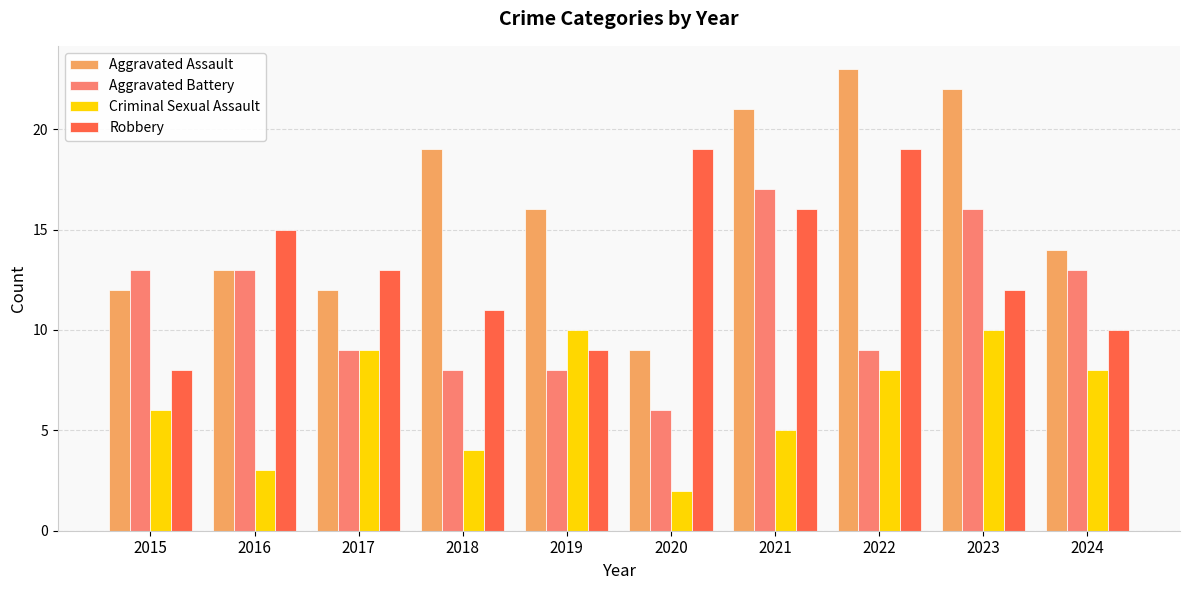

What is the greatest value displayed?

23